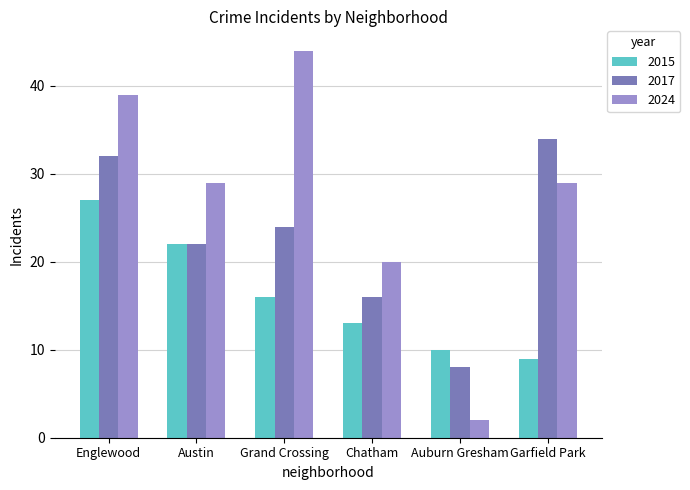

How many categories are shown in the chart?

6